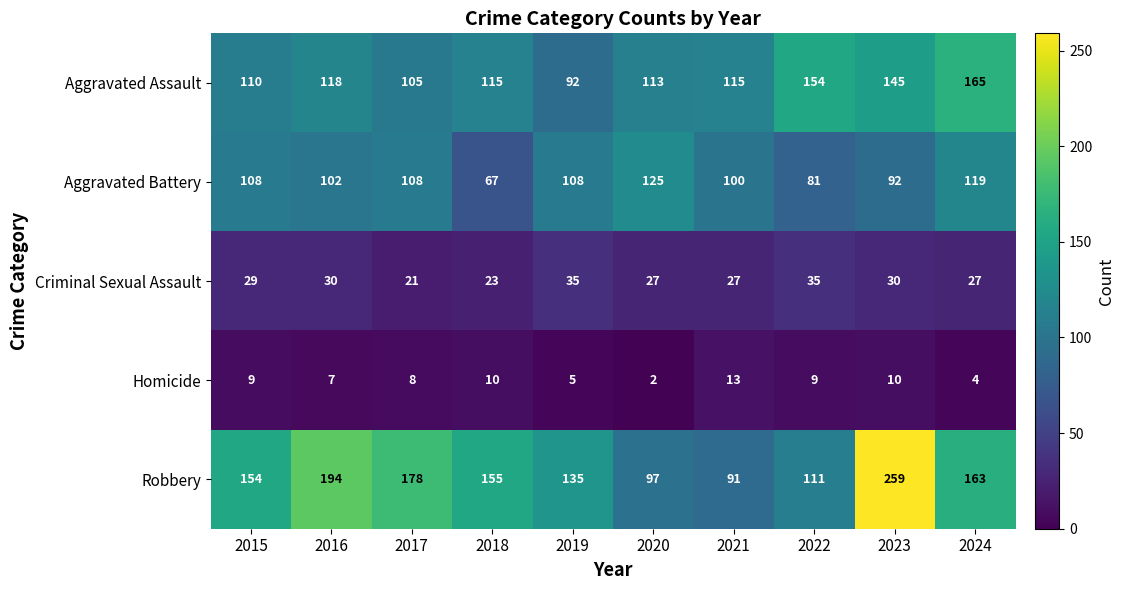

The value of Criminal Sexual Assault at 2023 is 53. True or false?

False